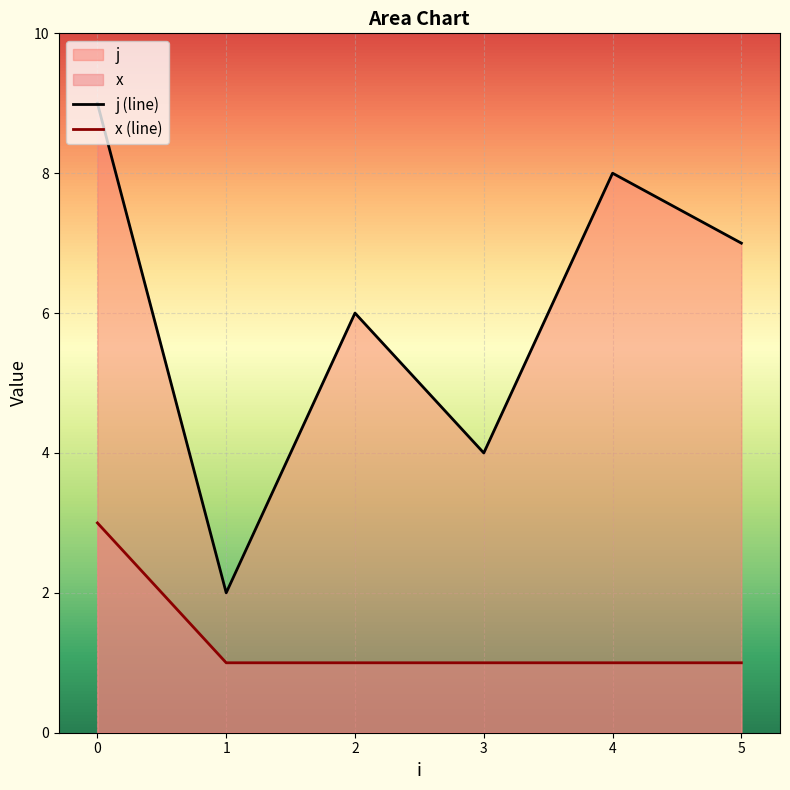

True or false: j (line) has more than 0 points higher than both neighbors.

True